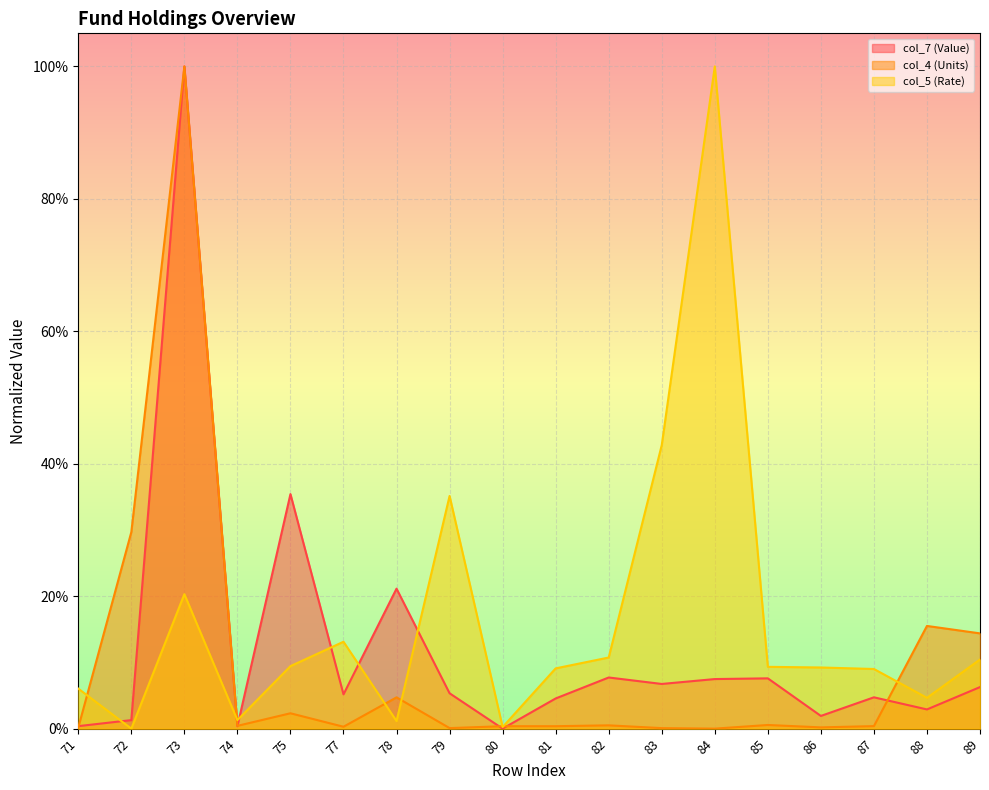

At which label is col_4 (Units) closest to 0?

84